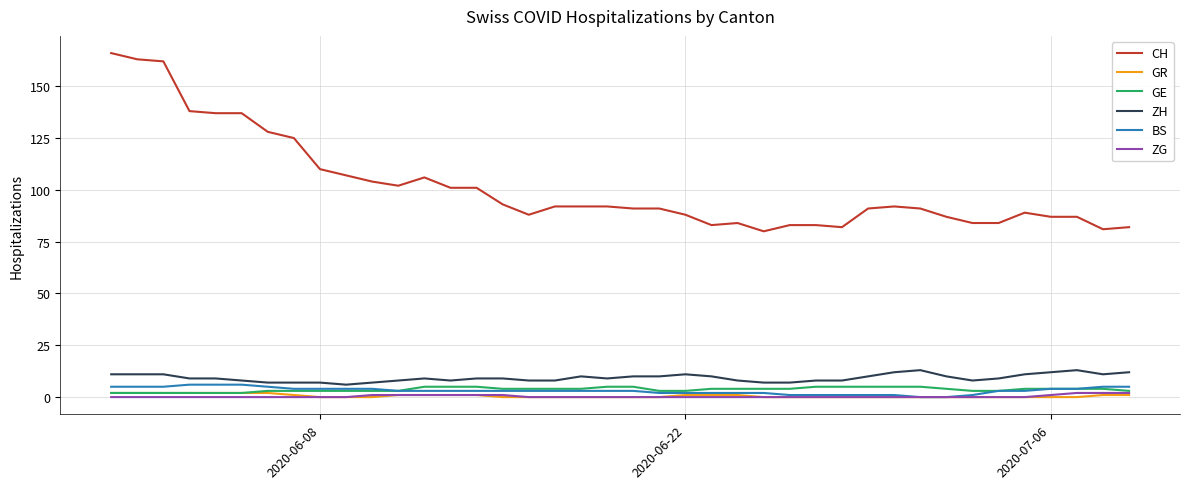

Which series has the largest range (max minus min)?

CH